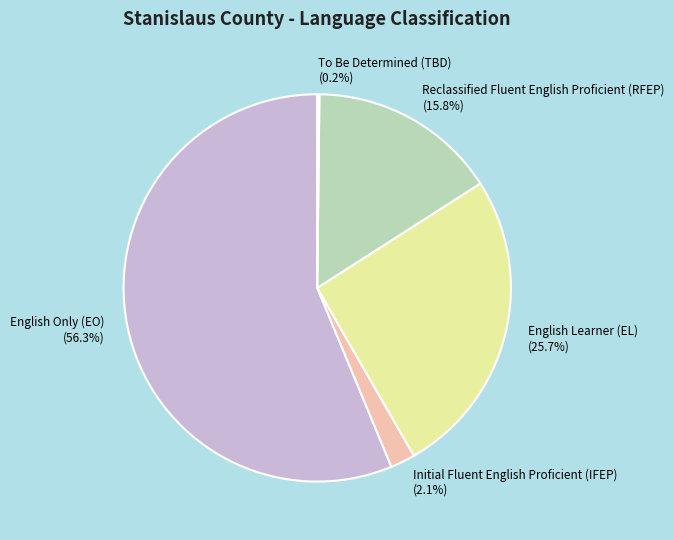

Does English Only (EO) account for over 50% of the chart?

Yes